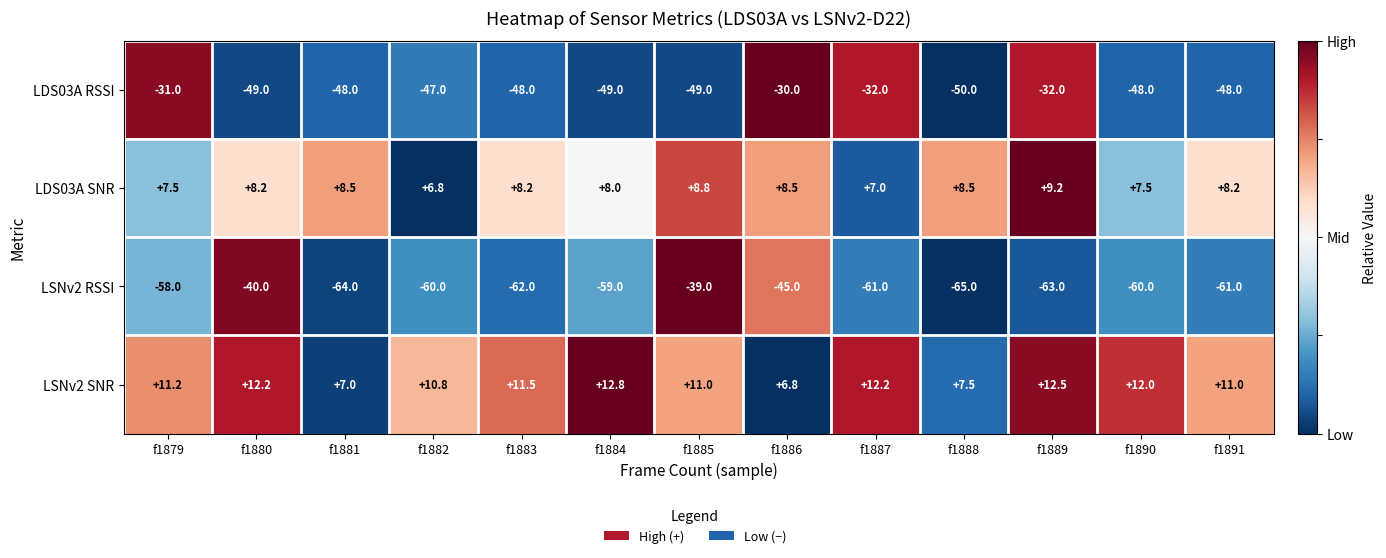

At which category does the chart reach its minimum across all series?

f1888